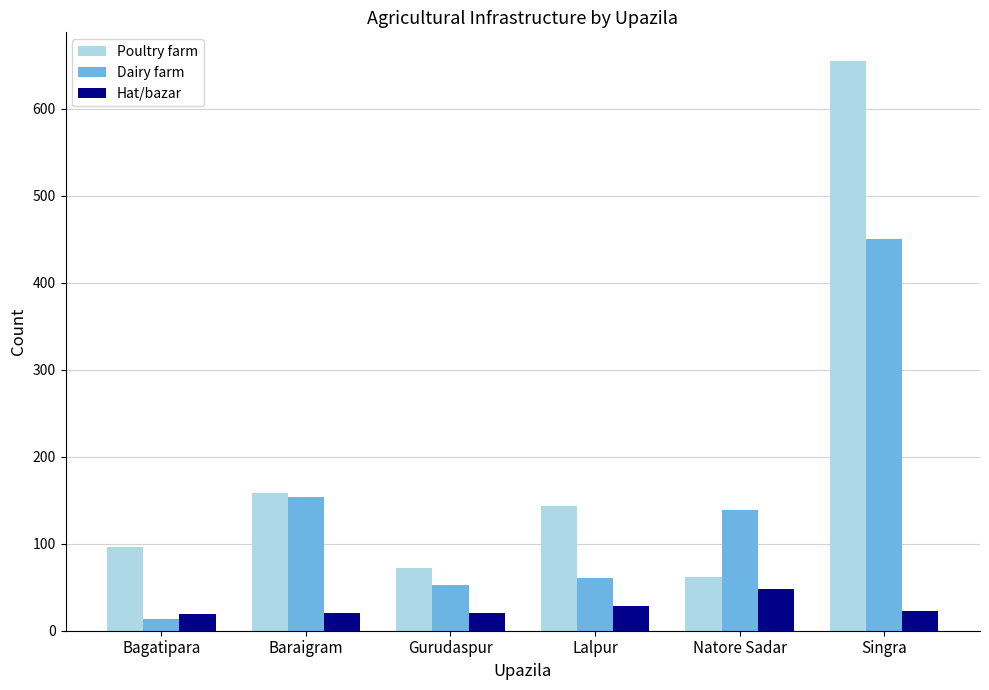

At which label does Dairy farm reach its peak?

Singra